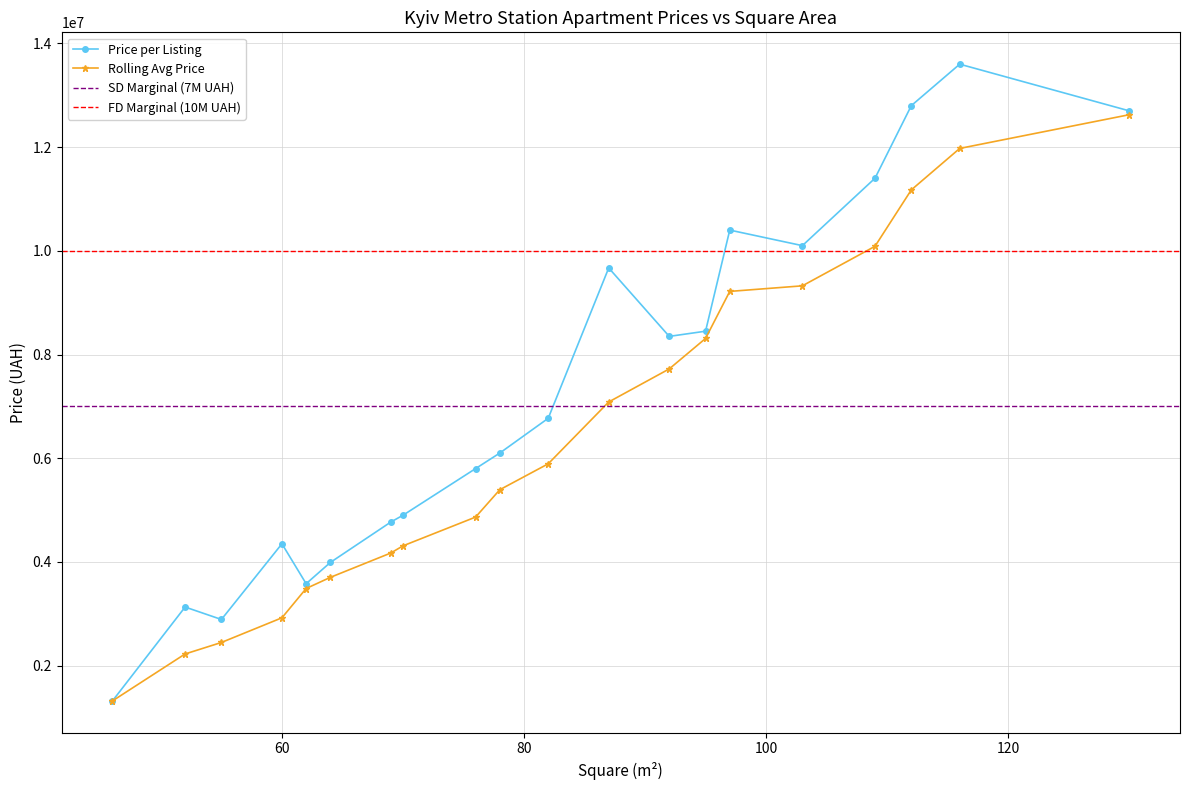

What is the highest value of the Price per Listing series?

13600000.0